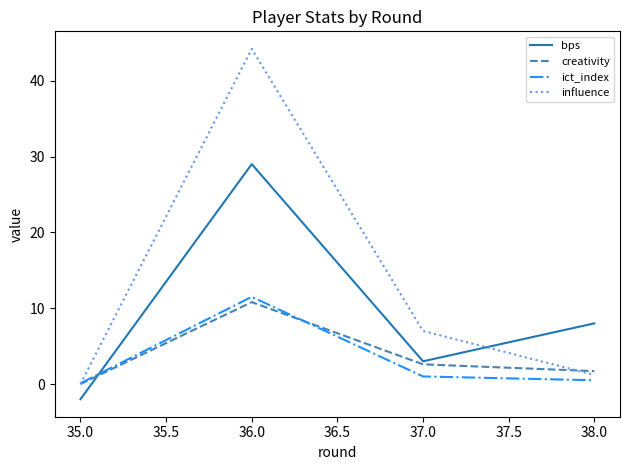

After their last crossing, which series has the higher values: influence or creativity?

creativity